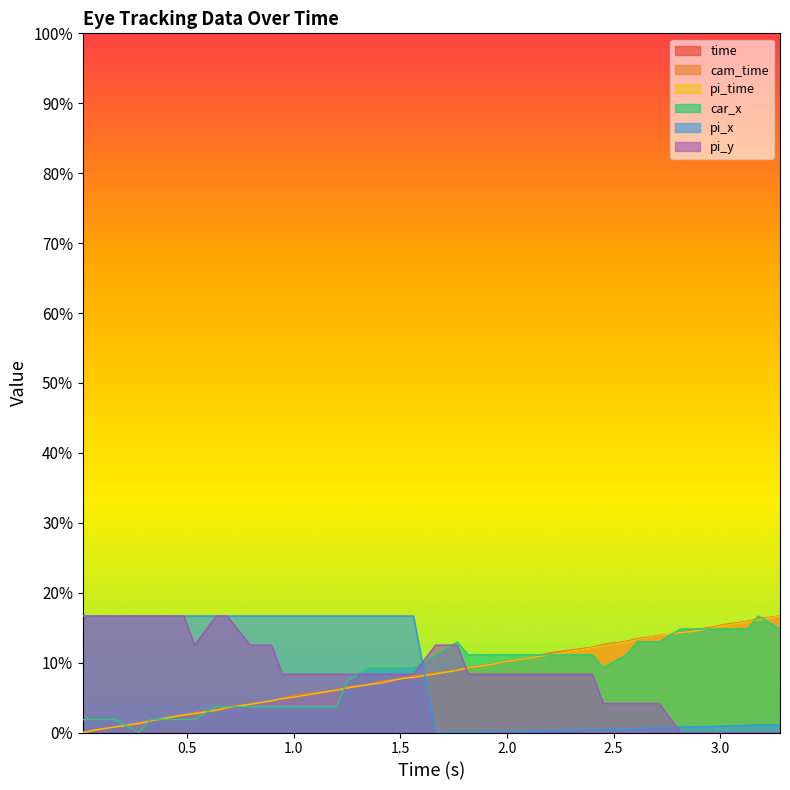

How many data points does each series have?

40